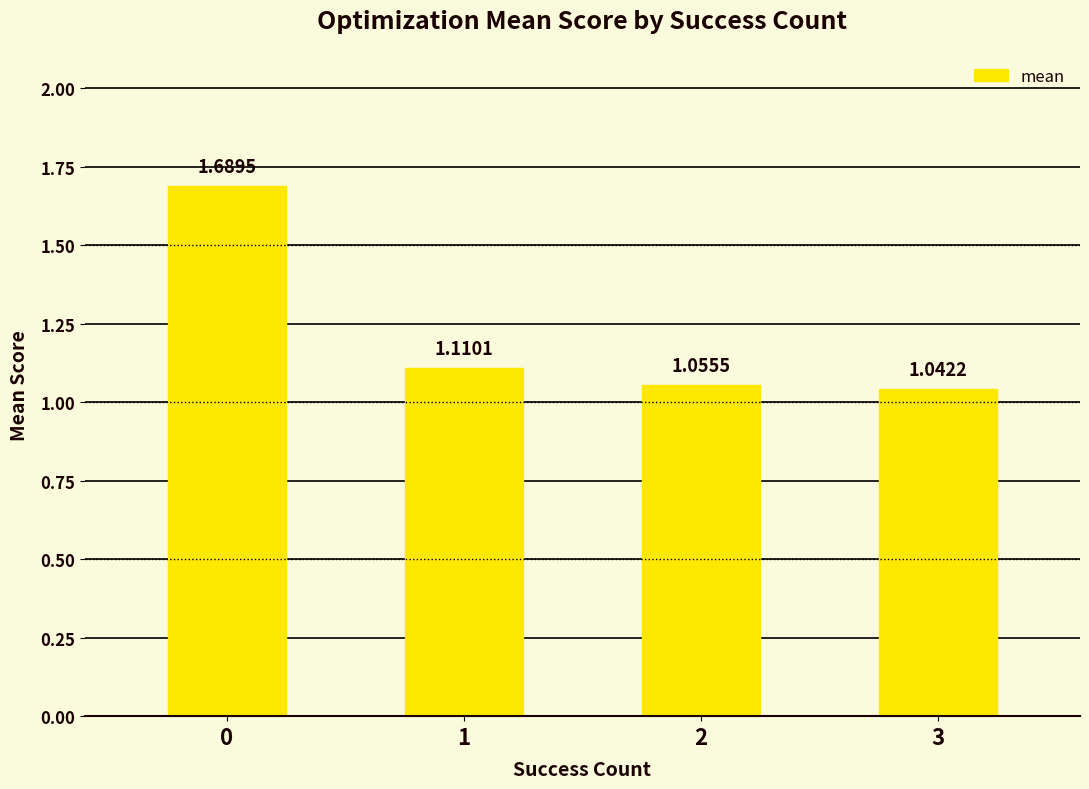

What is the change in value from 0 to 2?

-0.6